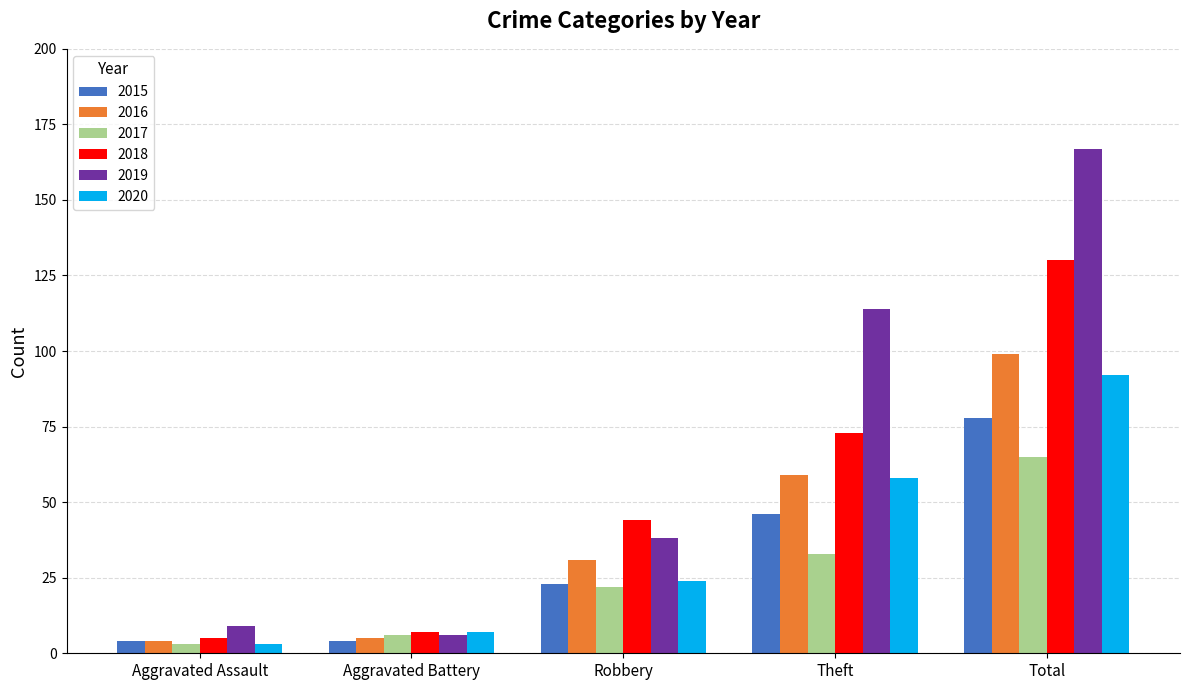

How many bars are there in total?

30